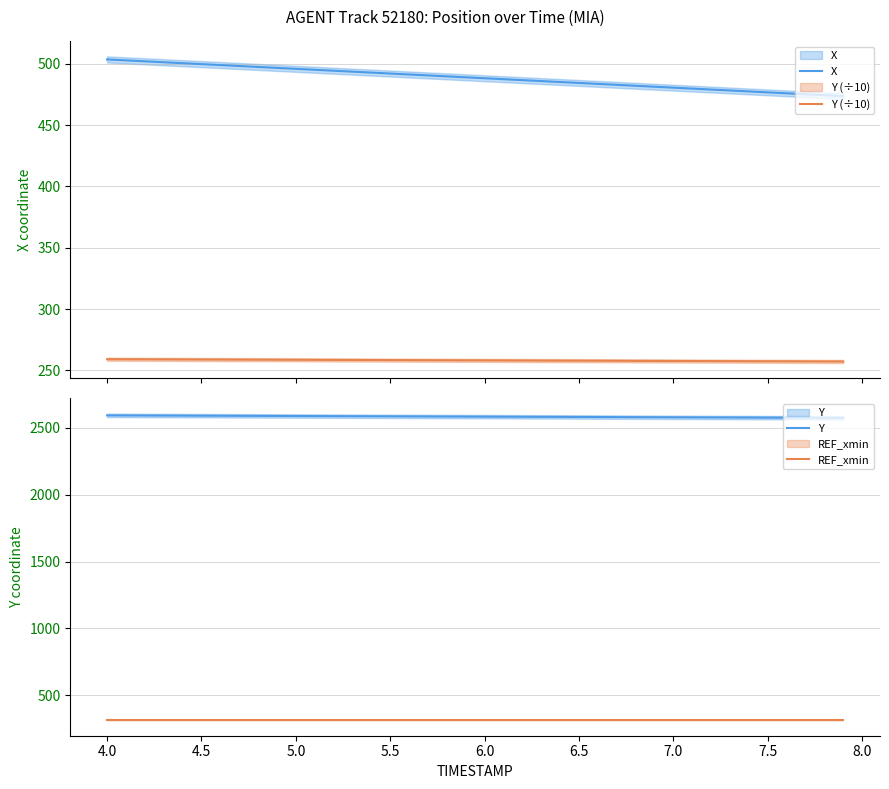

True or false: Y (÷10) and Y intersect in this chart.

False